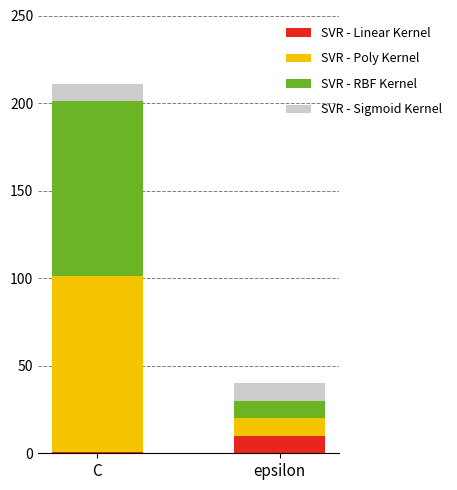

What is the total value across all series at C?

211